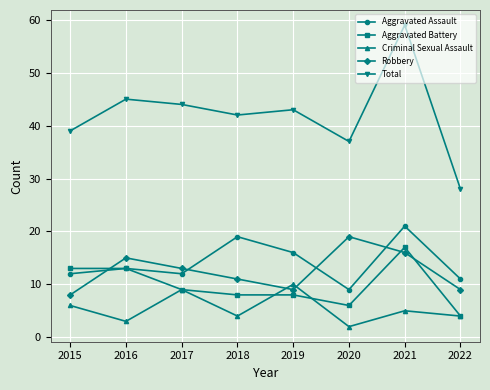

True or false: Criminal Sexual Assault has a value of 7 at 2018.

False